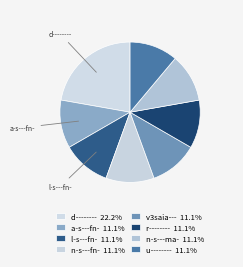

How many segments does this pie chart have?

8